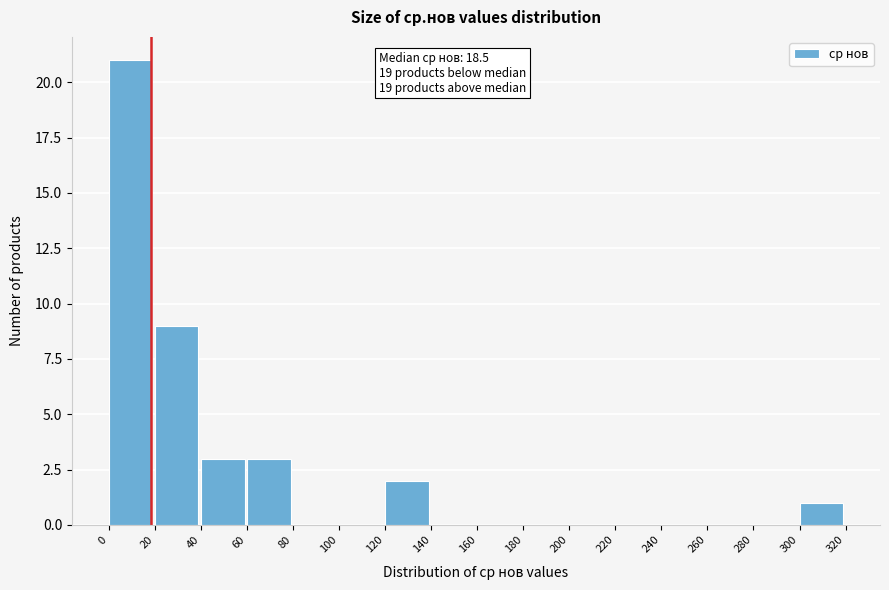

Which range on the x-axis has the tallest bar?

0 to 20